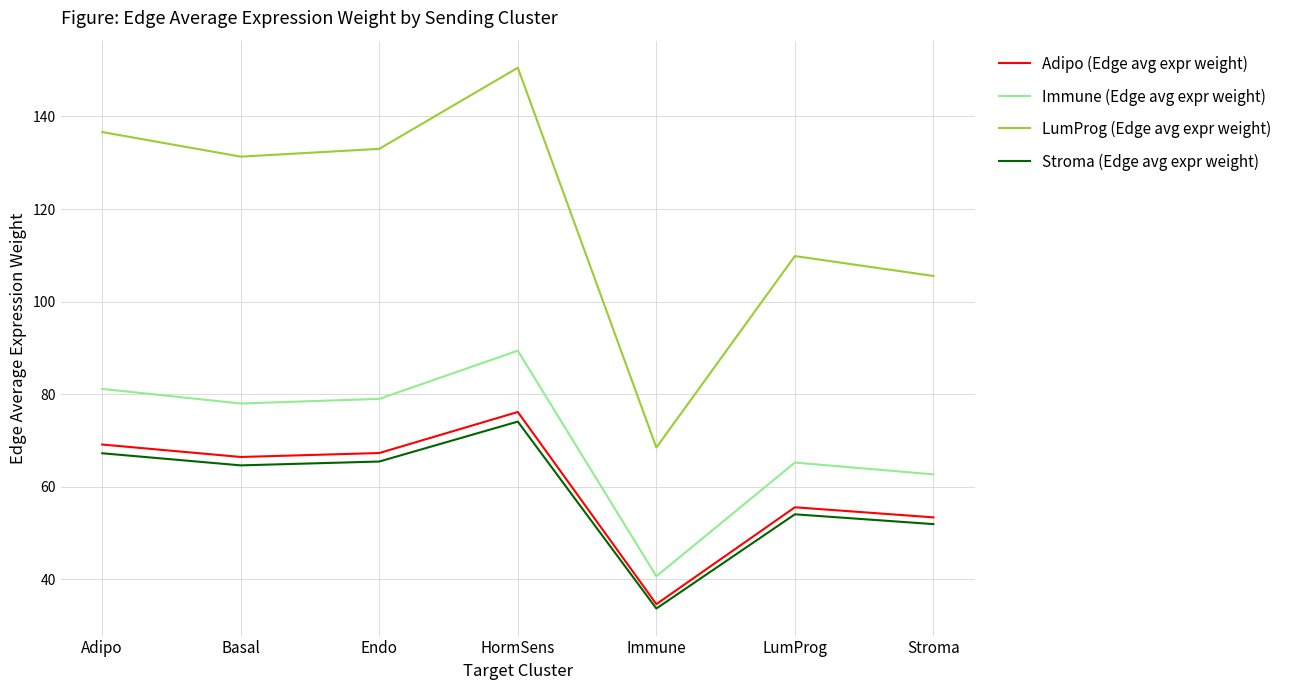

What position from the right is LumProg?

2